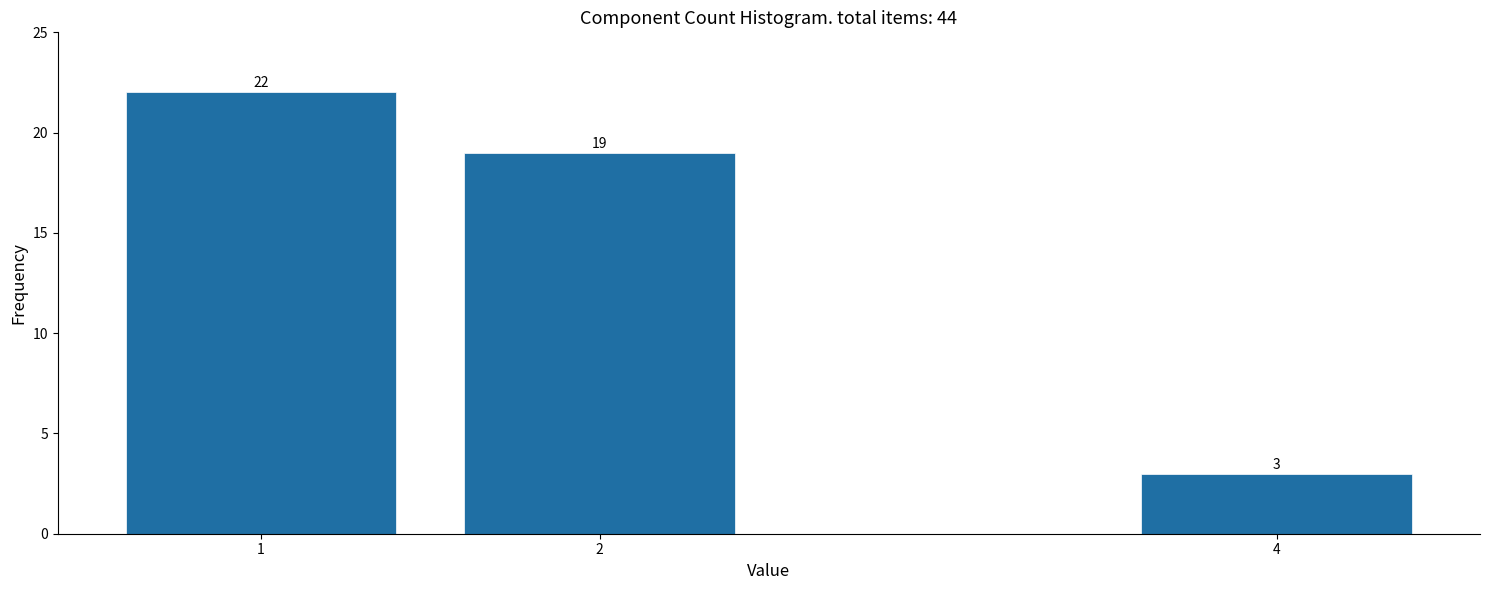

Reading left to right, what are all the values shown in this chart?

22	19	3